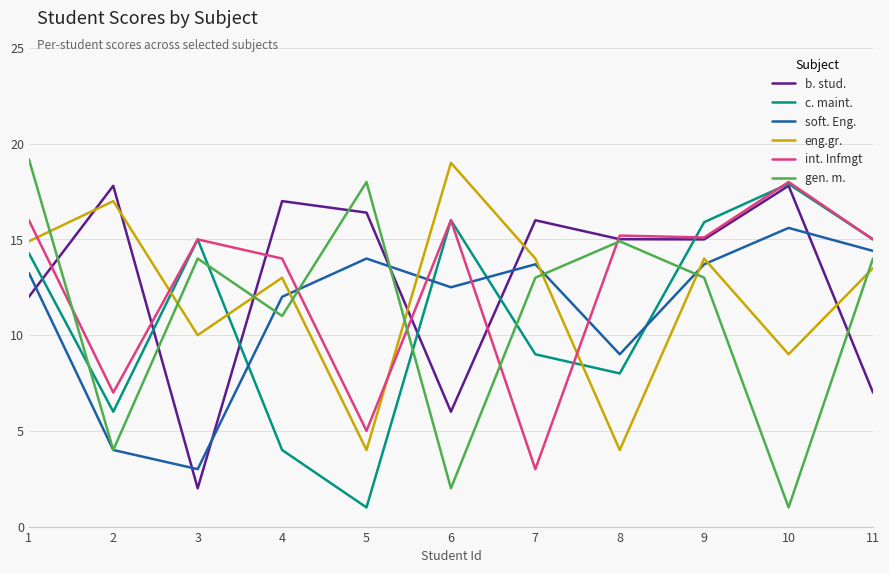

How many times do c. maint. and gen. m. cross each other?

5